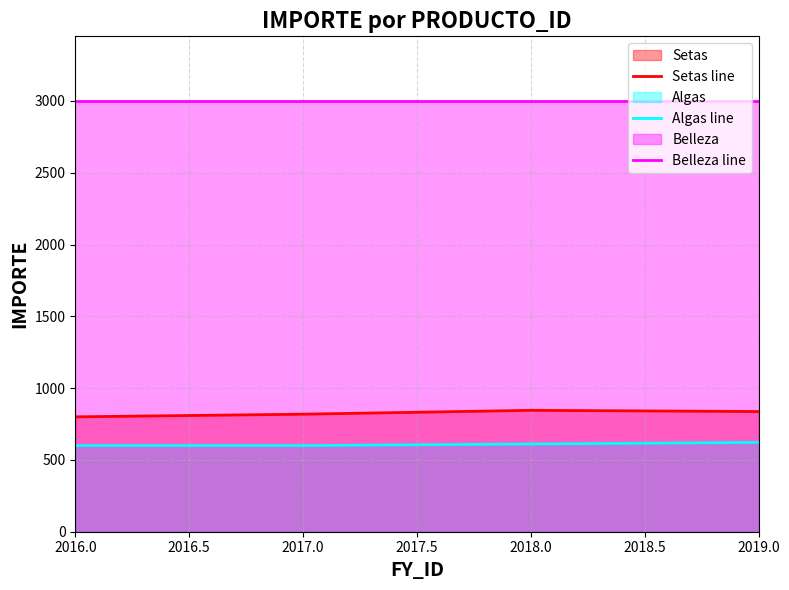

What value does the Setas line series have at 2016.0?

800.0